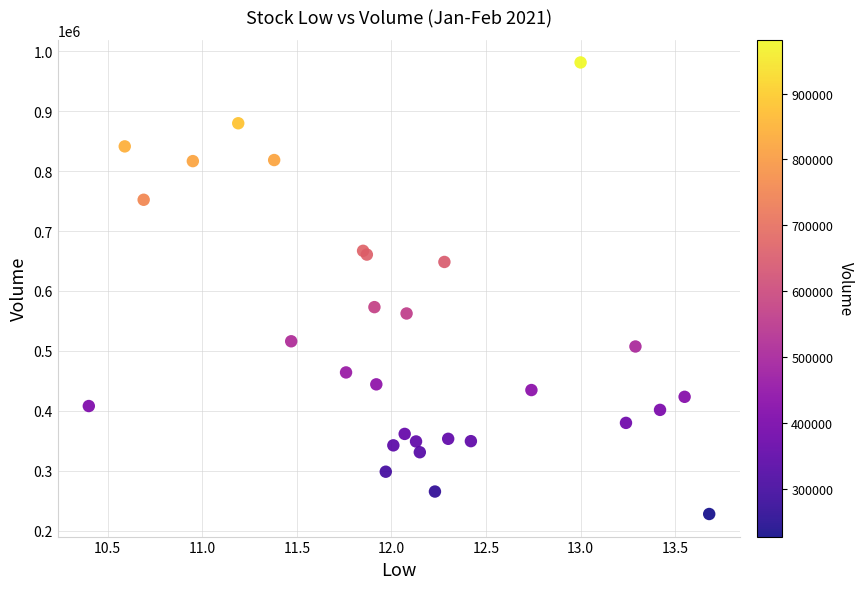

What Y value in the scatter plot is closest to 604550?

573000